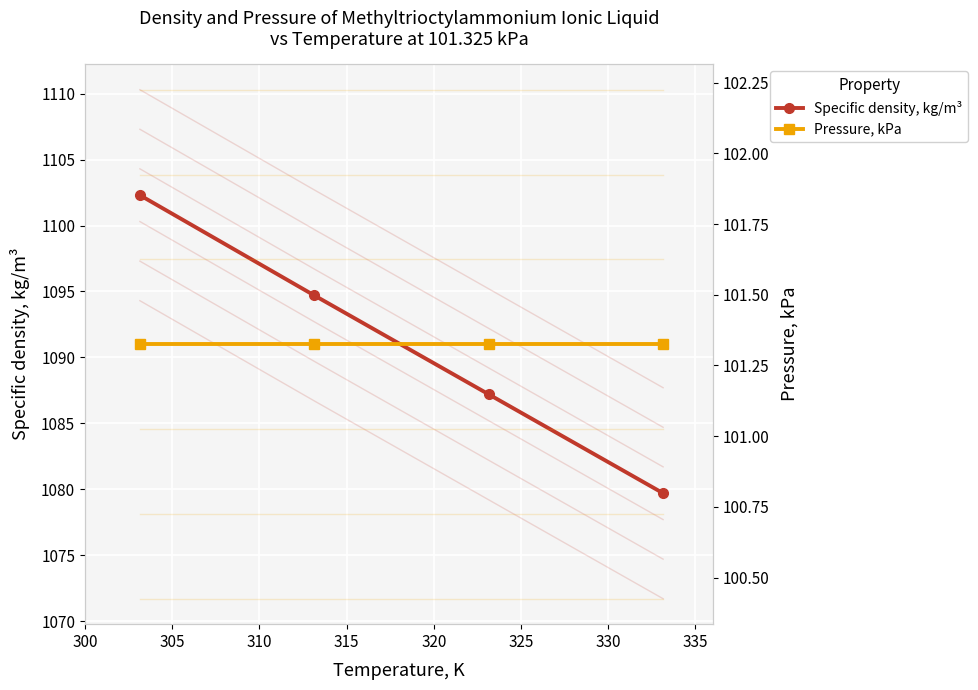

True or false: Specific density, kg/m³ has more than 1 interior local peaks.

False